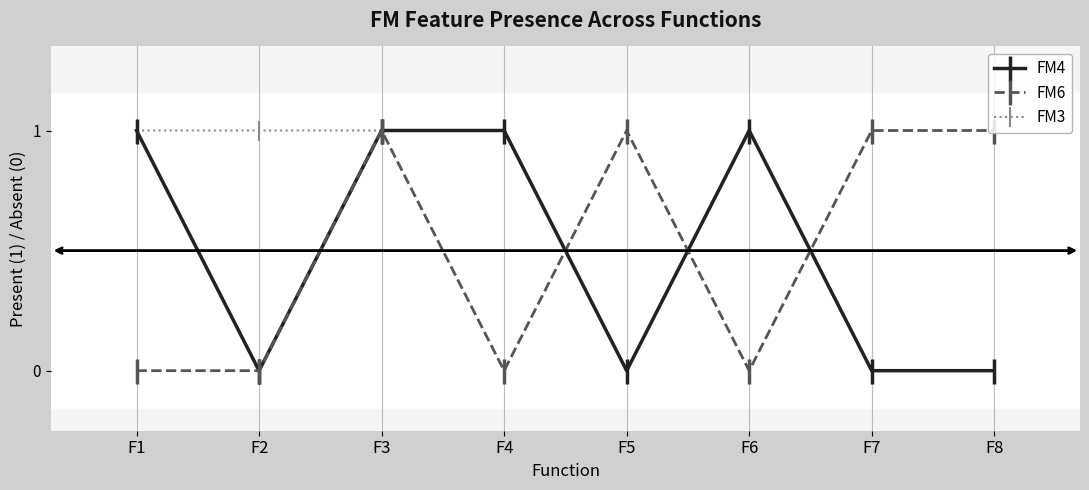

Is it true that FM3 equals 1 at F6?

True